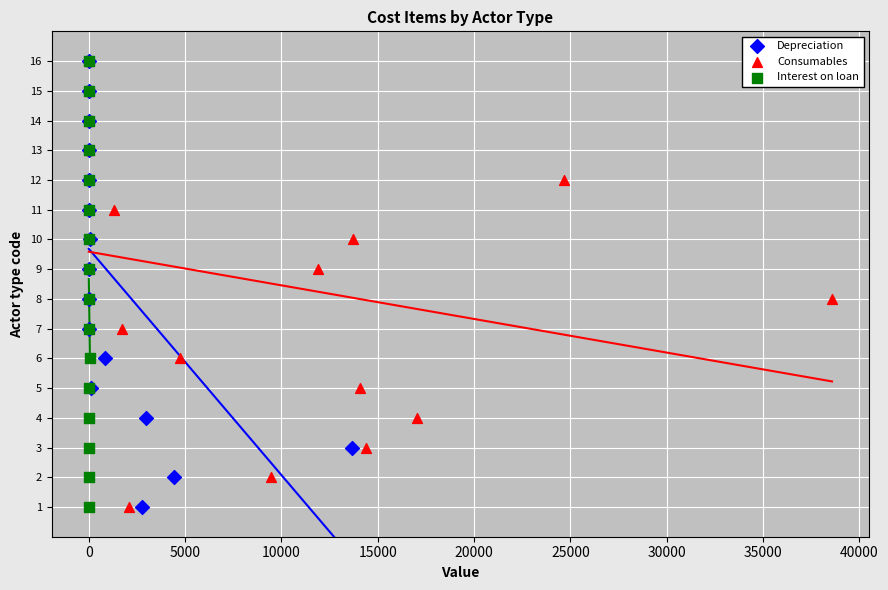

What are all the series names shown in the legend?

Depreciation, Consumables, Interest on loan